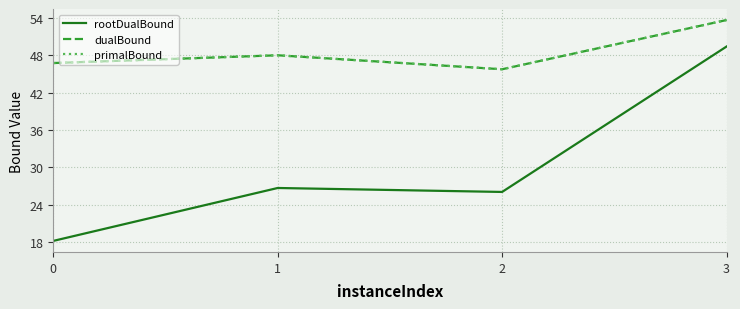

Does the chart have visible grid lines?

Yes